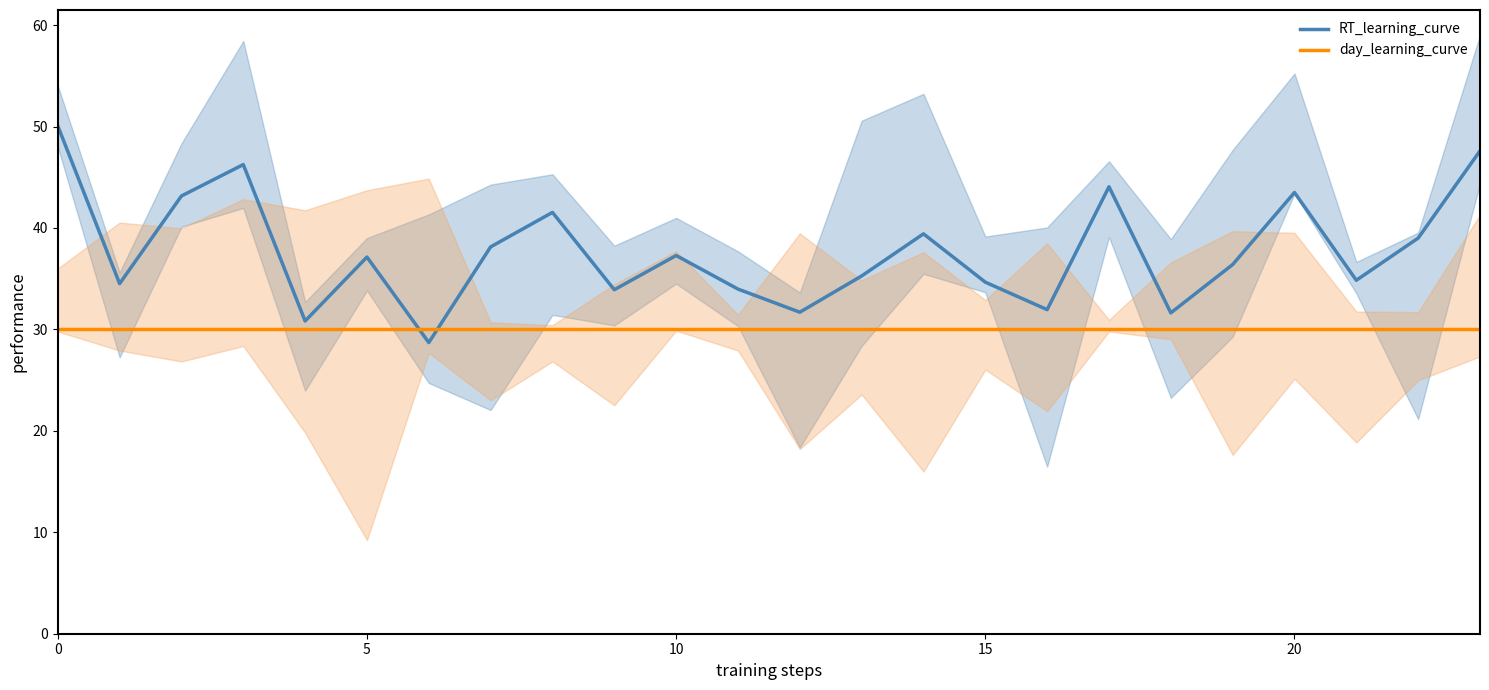

Which series ends up on top after the final intersection of day_learning_curve and RT_learning_curve?

RT_learning_curve